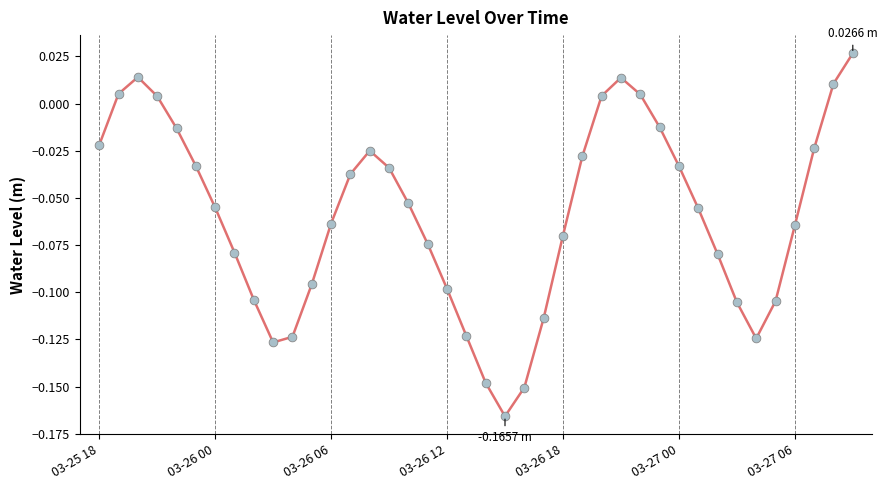

How many lines are shown in the chart?

1